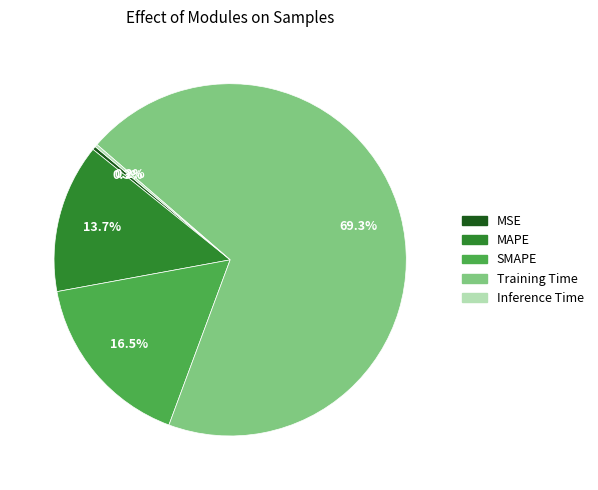

Which has a higher value, MSE or Training Time?

Training Time